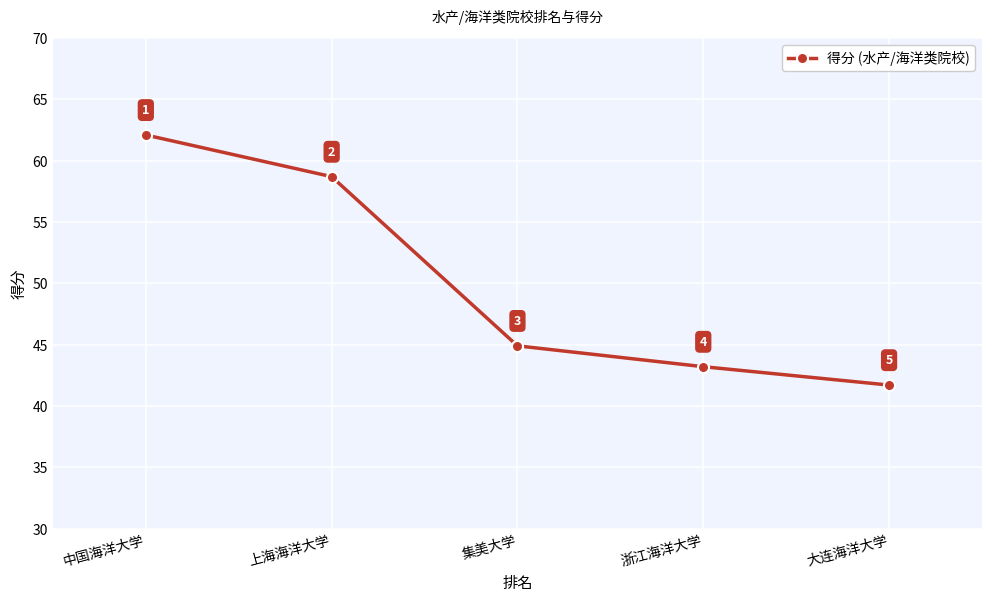

At which label is the value closest to 51?

集美大学